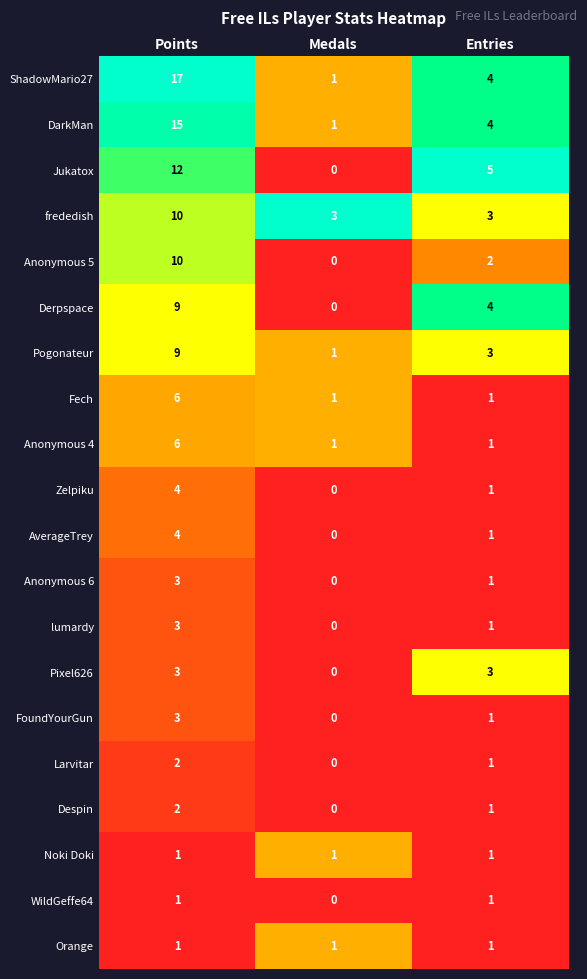

At how many categories does at least one series exceed 0?

3